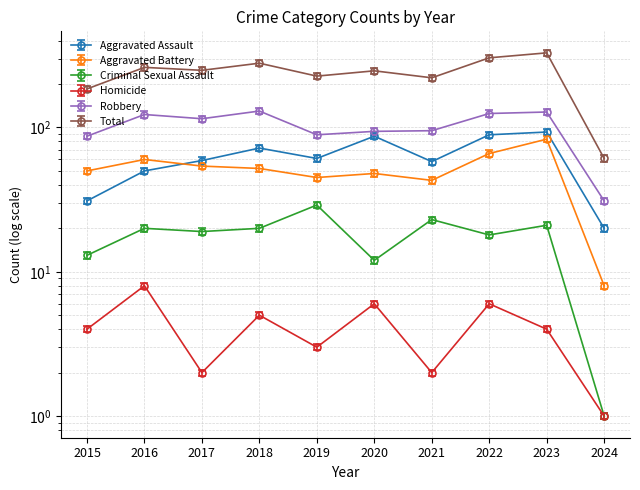

At which category is the sum across all series the highest?

2023